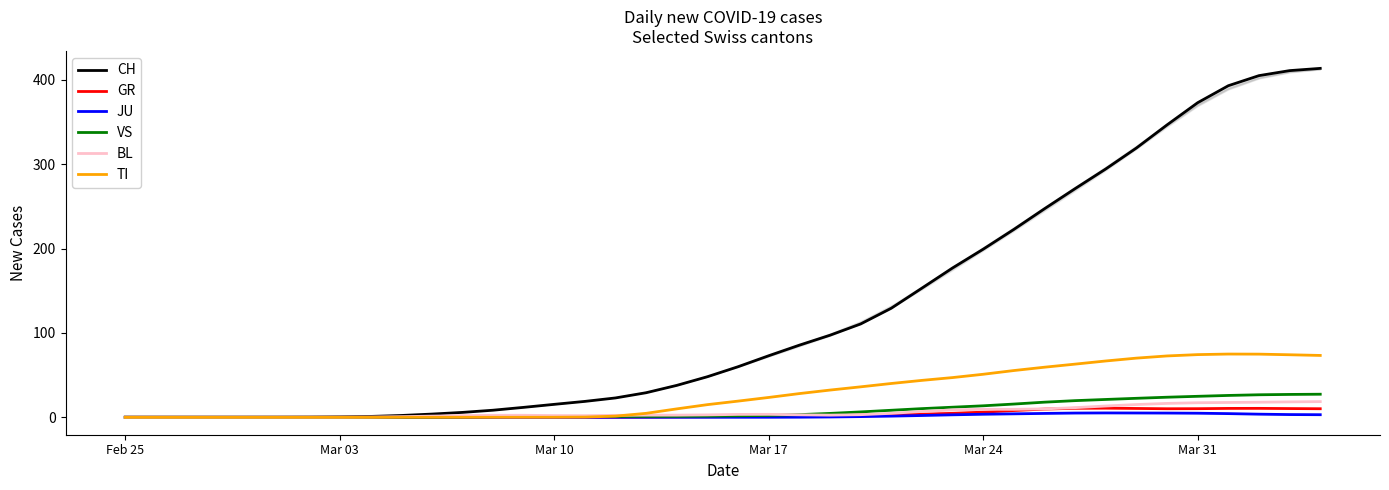

True or false: GR and JU intersect in this chart.

False